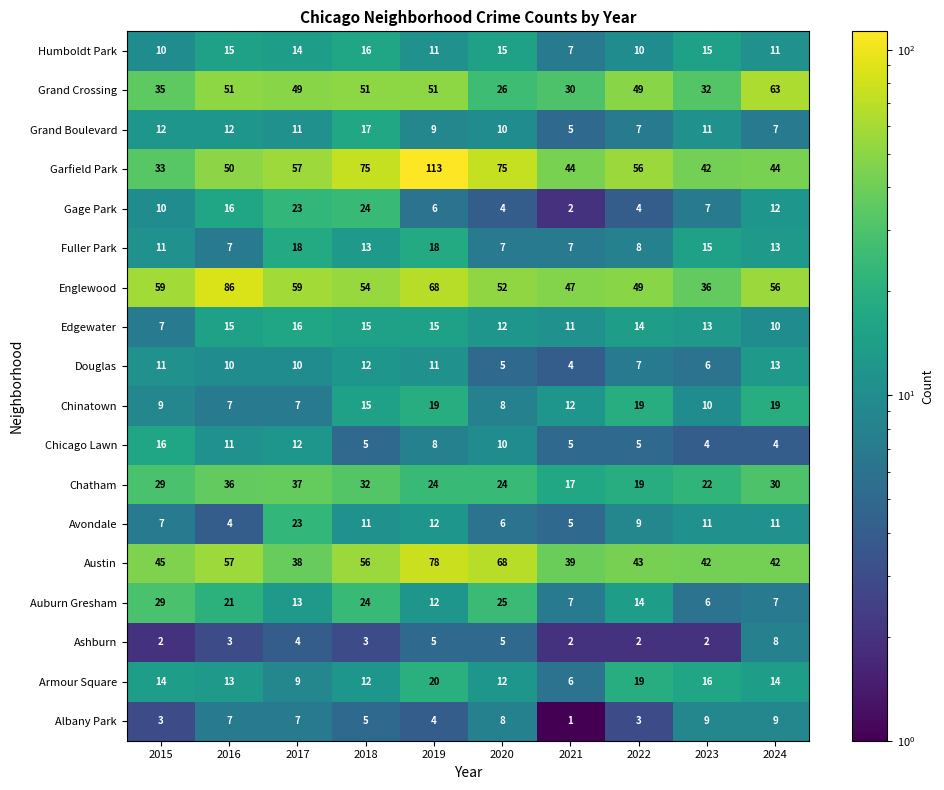

What is the sum of all Humboldt Park values?

124